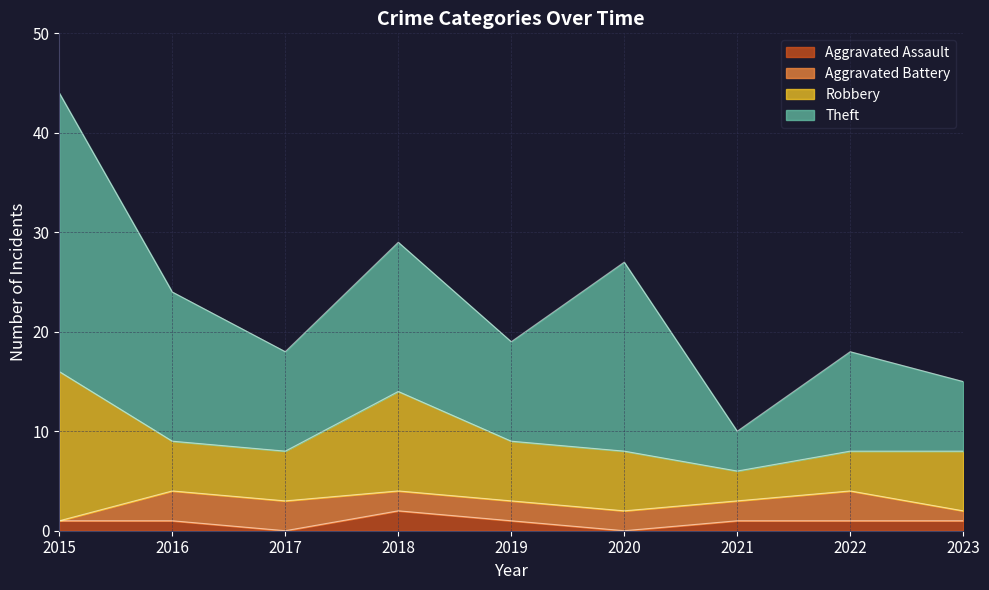

Which series changed the most between 2019 and 2022?

Robbery